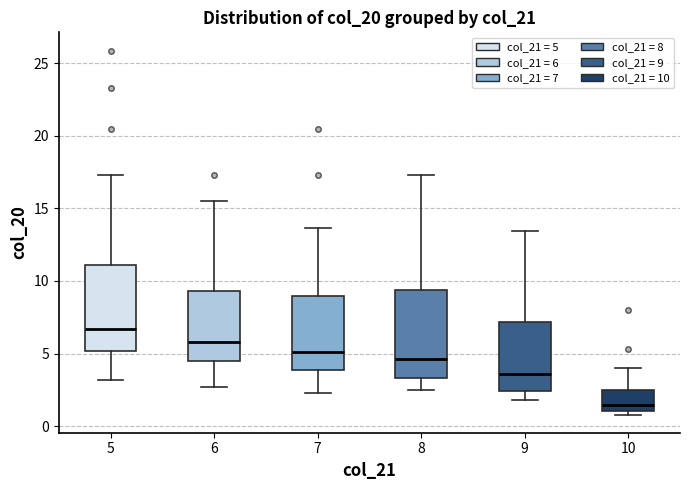

Which box's median line is the highest?

5